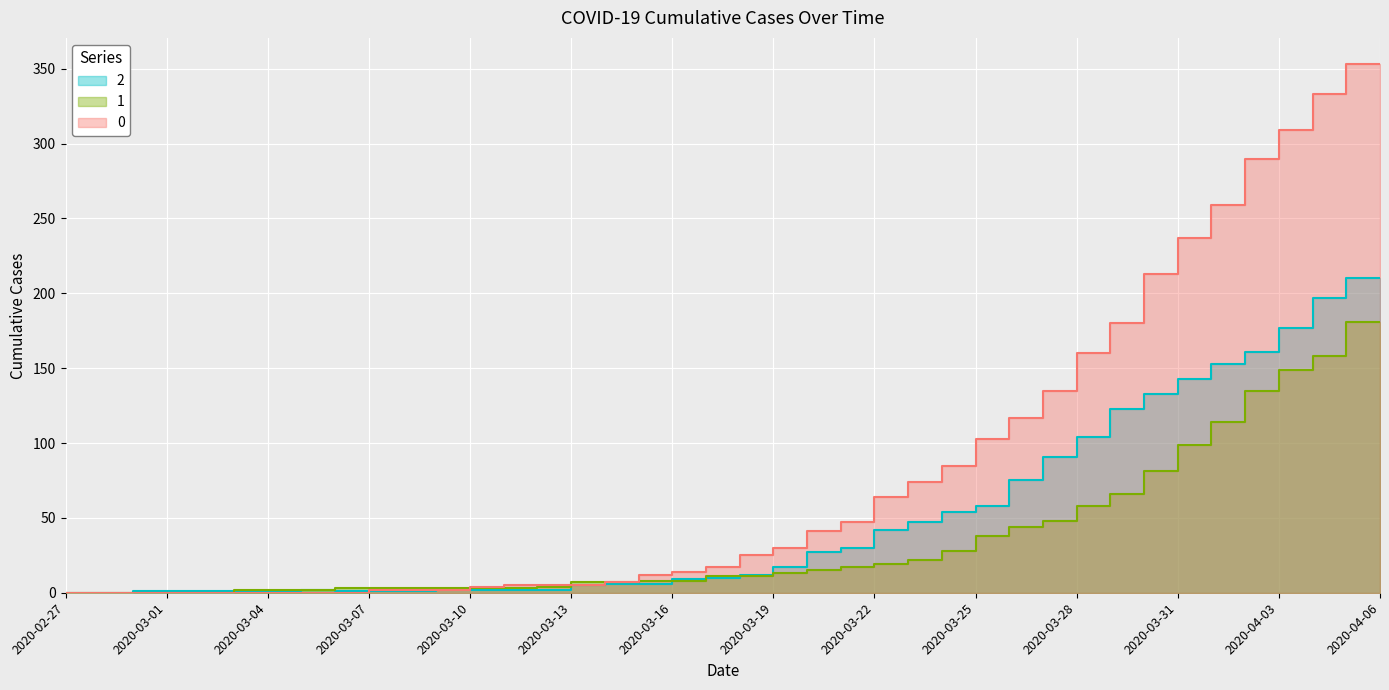

Reading left to right, extract all data points from this chart.

2: 2020-02-27=0	2020-02-28=0	2020-02-29=0	2020-03-01=1	2020-03-02=1	2020-03-03=1	2020-03-04=1	2020-03-05=1	2020-03-06=2	2020-03-07=1	2020-03-08=1	2020-03-09=1	2020-03-10=2	2020-03-11=2	2020-03-12=2	2020-03-13=2	2020-03-14=5	2020-03-15=6	2020-03-16=6	2020-03-17=9	2020-03-18=10	2020-03-19=12	2020-03-20=17	2020-03-21=27	2020-03-22=30	2020-03-23=42	2020-03-24=47	2020-03-25=54	2020-03-26=58	2020-03-27=75	2020-03-28=91	2020-03-29=104	2020-03-30=123	2020-03-31=133	2020-04-01=143	2020-04-02=153	2020-04-03=161	2020-04-04=177	2020-04-05=197	2020-04-06=210
1: 2020-02-27=0	2020-02-28=0	2020-02-29=0	2020-03-01=0	2020-03-02=0	2020-03-03=0	2020-03-04=2	2020-03-05=2	2020-03-06=2	2020-03-07=3	2020-03-08=3	2020-03-09=3	2020-03-10=3	2020-03-11=3	2020-03-12=3	2020-03-13=4	2020-03-14=7	2020-03-15=7	2020-03-16=8	2020-03-17=8	2020-03-18=11	2020-03-19=11	2020-03-20=13	2020-03-21=15	2020-03-22=17	2020-03-23=19	2020-03-24=22	2020-03-25=28	2020-03-26=38	2020-03-27=44	2020-03-28=48	2020-03-29=58	2020-03-30=66	2020-03-31=81	2020-04-01=99	2020-04-02=114	2020-04-03=135	2020-04-04=149	2020-04-05=158	2020-04-06=181
0: 2020-02-27=0	2020-02-28=0	2020-02-29=0	2020-03-01=0	2020-03-02=0	2020-03-03=0	2020-03-04=0	2020-03-05=0	2020-03-06=0	2020-03-07=0	2020-03-08=2	2020-03-09=2	2020-03-10=2	2020-03-11=4	2020-03-12=5	2020-03-13=5	2020-03-14=5	2020-03-15=7	2020-03-16=12	2020-03-17=14	2020-03-18=17	2020-03-19=25	2020-03-20=30	2020-03-21=41	2020-03-22=47	2020-03-23=64	2020-03-24=74	2020-03-25=85	2020-03-26=103	2020-03-27=117	2020-03-28=135	2020-03-29=160	2020-03-30=180	2020-03-31=213	2020-04-01=237	2020-04-02=259	2020-04-03=290	2020-04-04=309	2020-04-05=333	2020-04-06=353